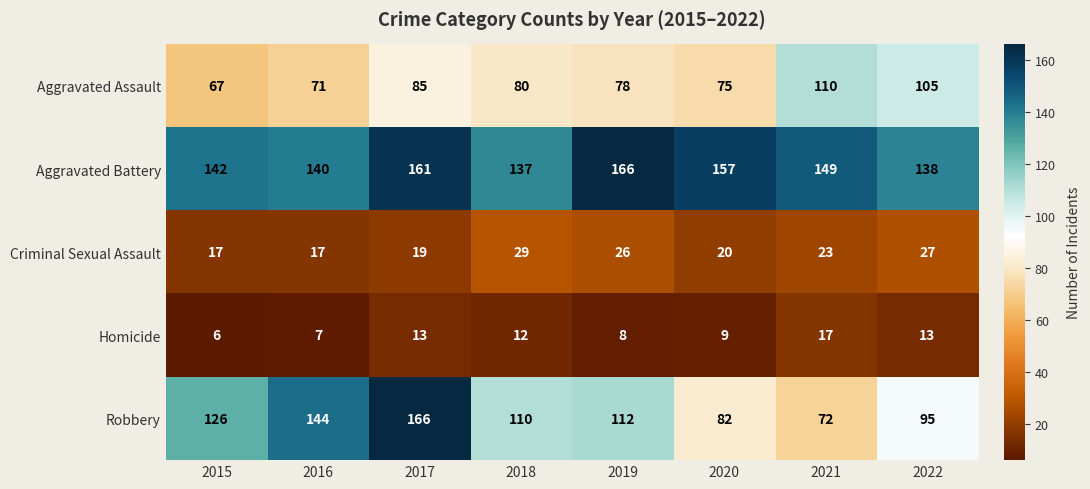

Which series has the largest total across all categories?

Aggravated Battery